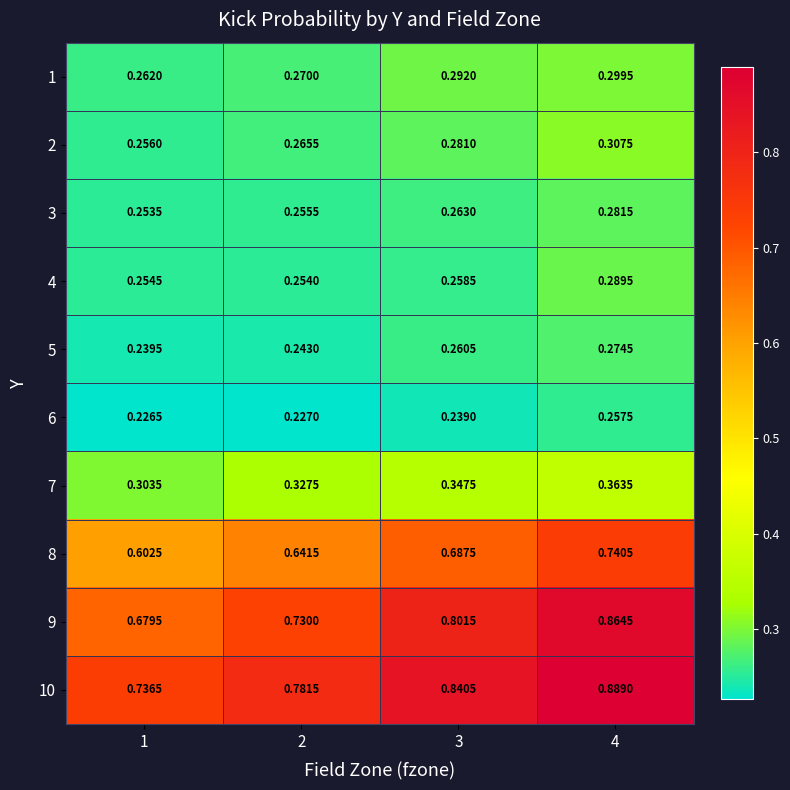

Is the value of 10 at 3 greater than the value of 9 at 4?

No